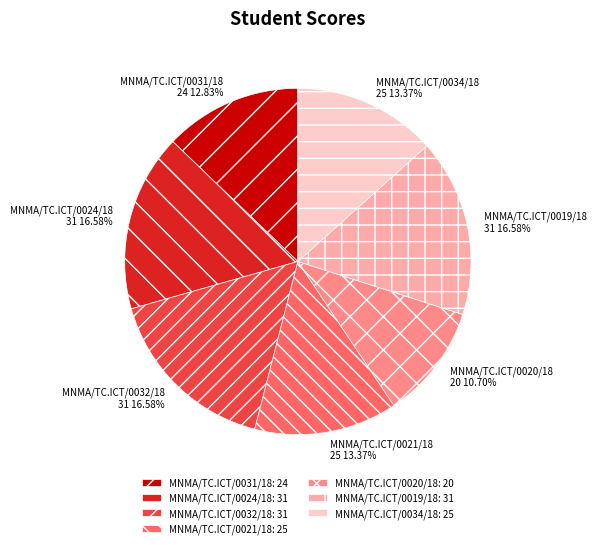

Combined, do MNMA/TC.ICT/0019/18 and MNMA/TC.ICT/0020/18 account for over 50%?

No